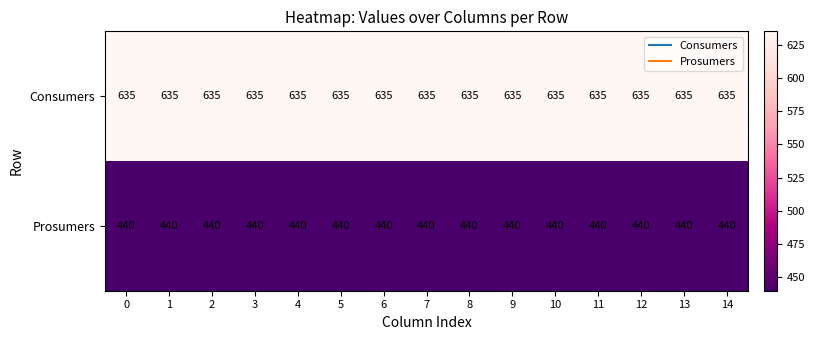

What is the sum of the Consumers values at 11 and 9?

1270